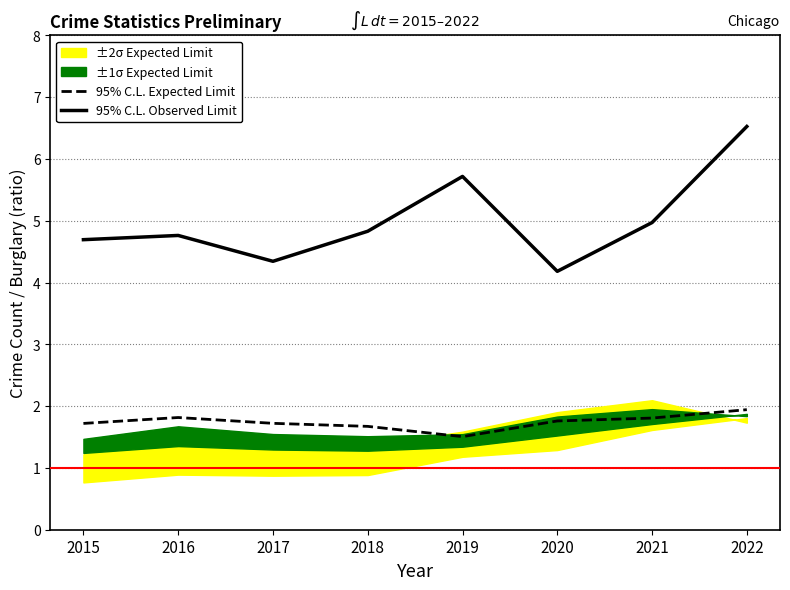

Is it true that 95% C.L. Observed Limit equals 4.3 at 2017?

True